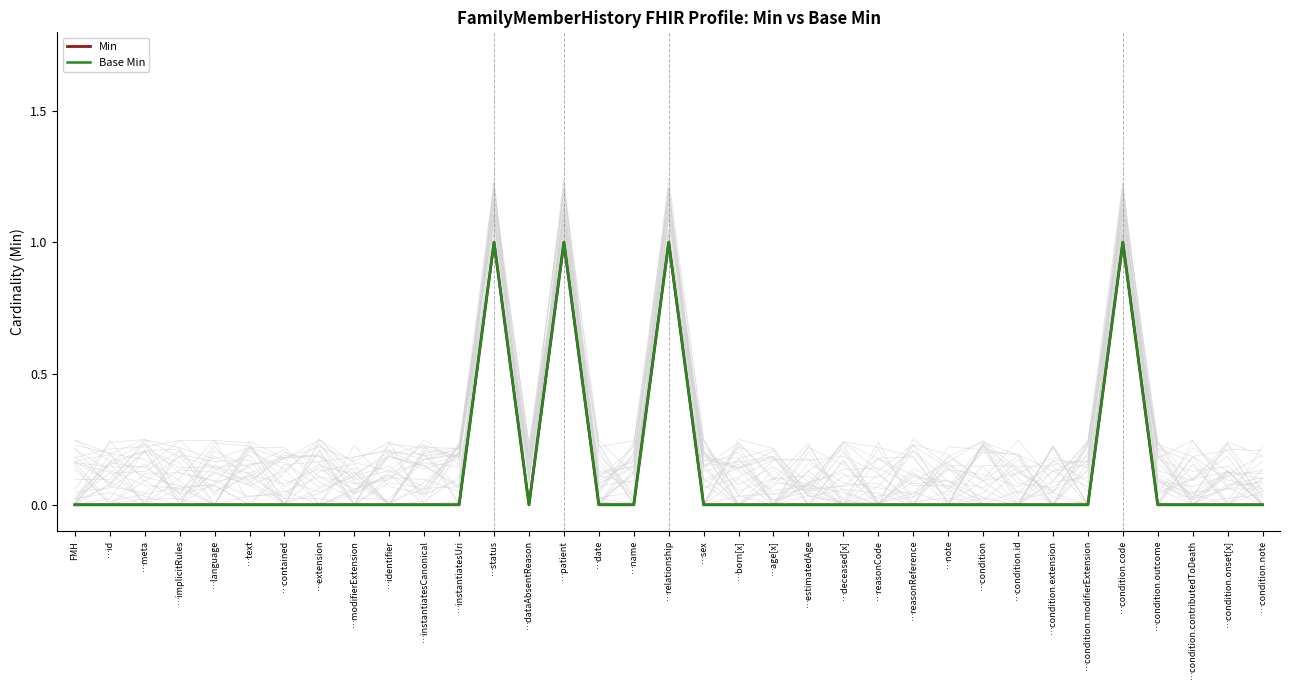

Where is Min nearest to the value 0?

FMH